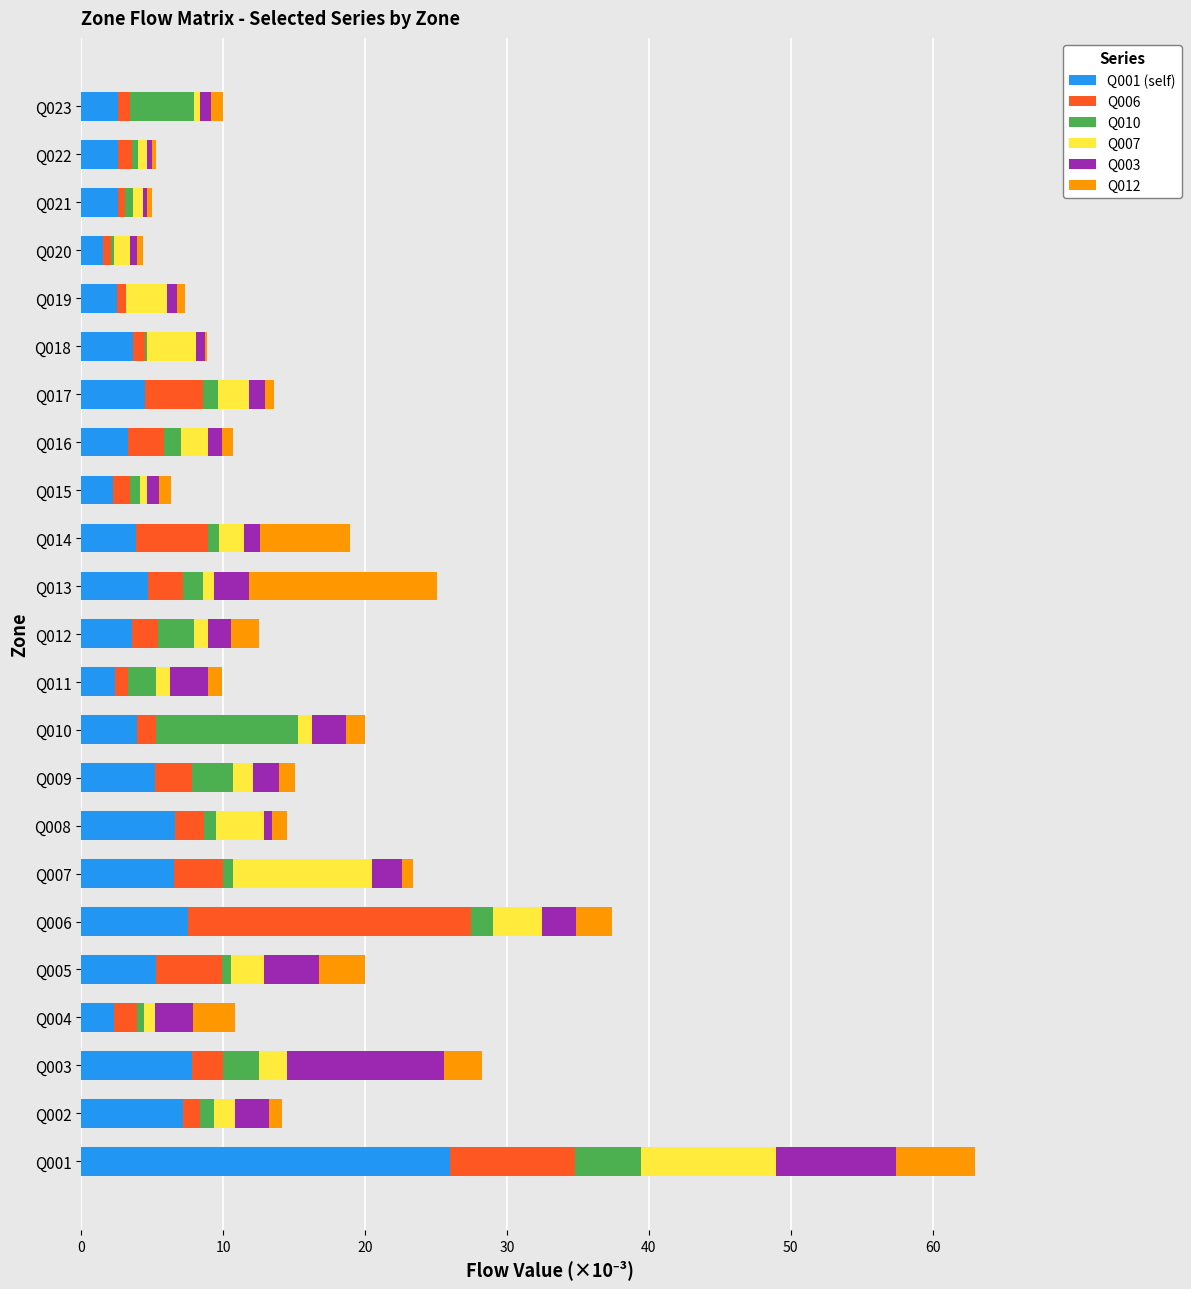

At which category is the sum across all series the highest?

Q001